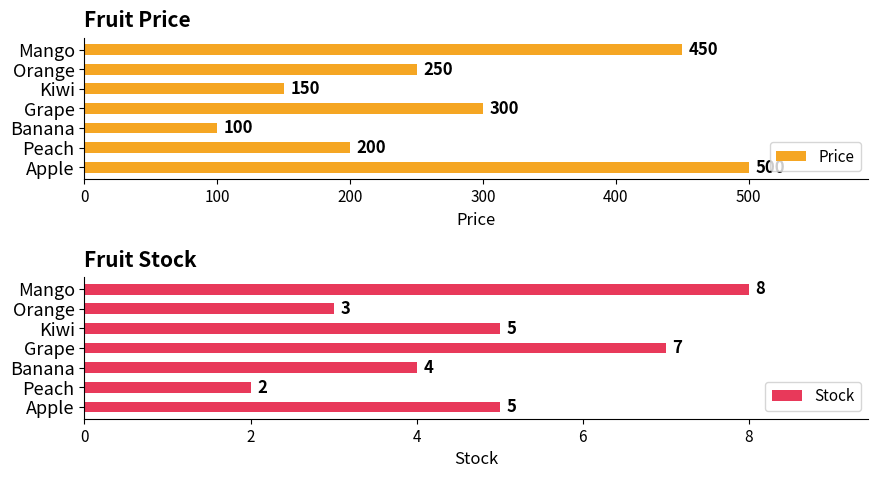

Rank the series by their maximum value, from lowest to highest.

Stock, Price